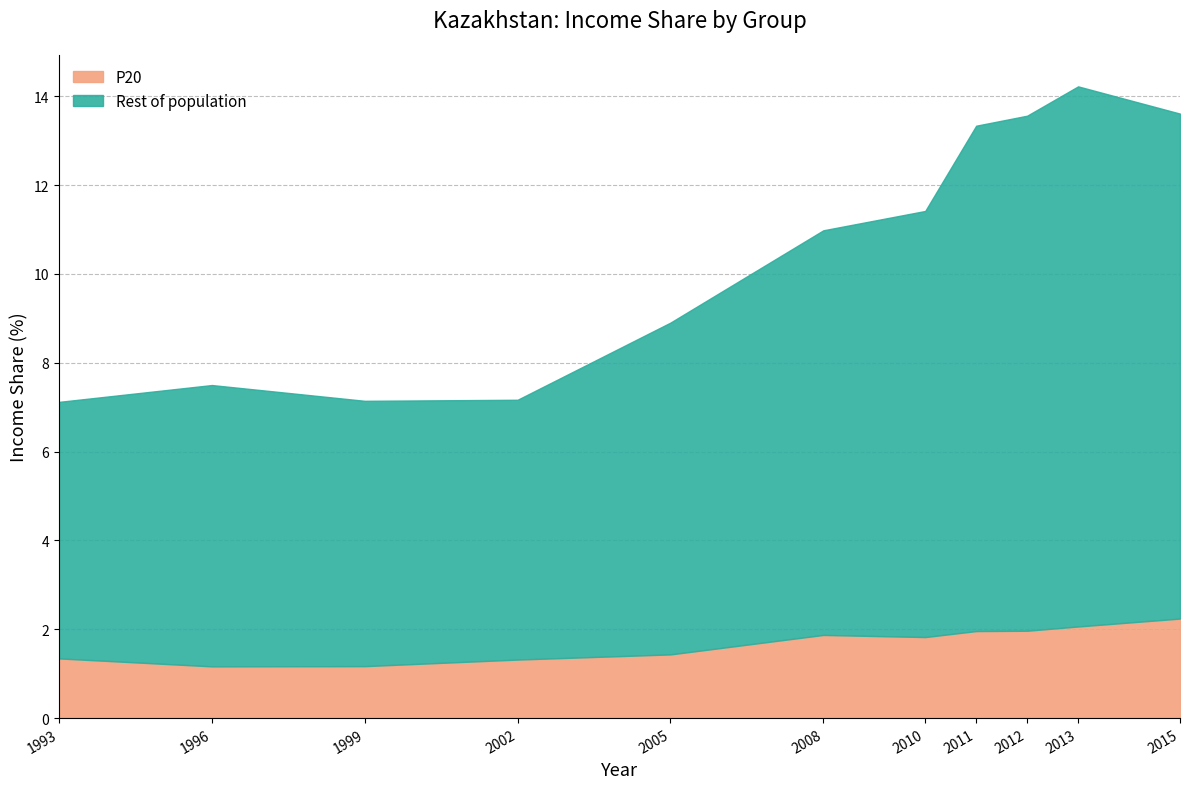

Which series has the largest total across all categories?

Rest of population